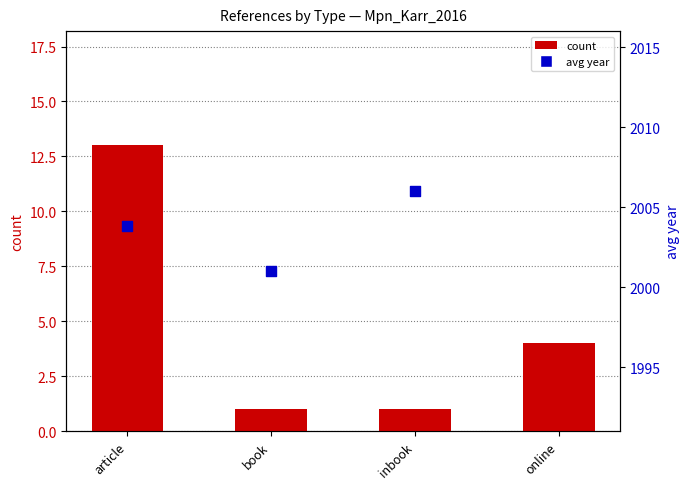

Which has a higher value, online or book?

online